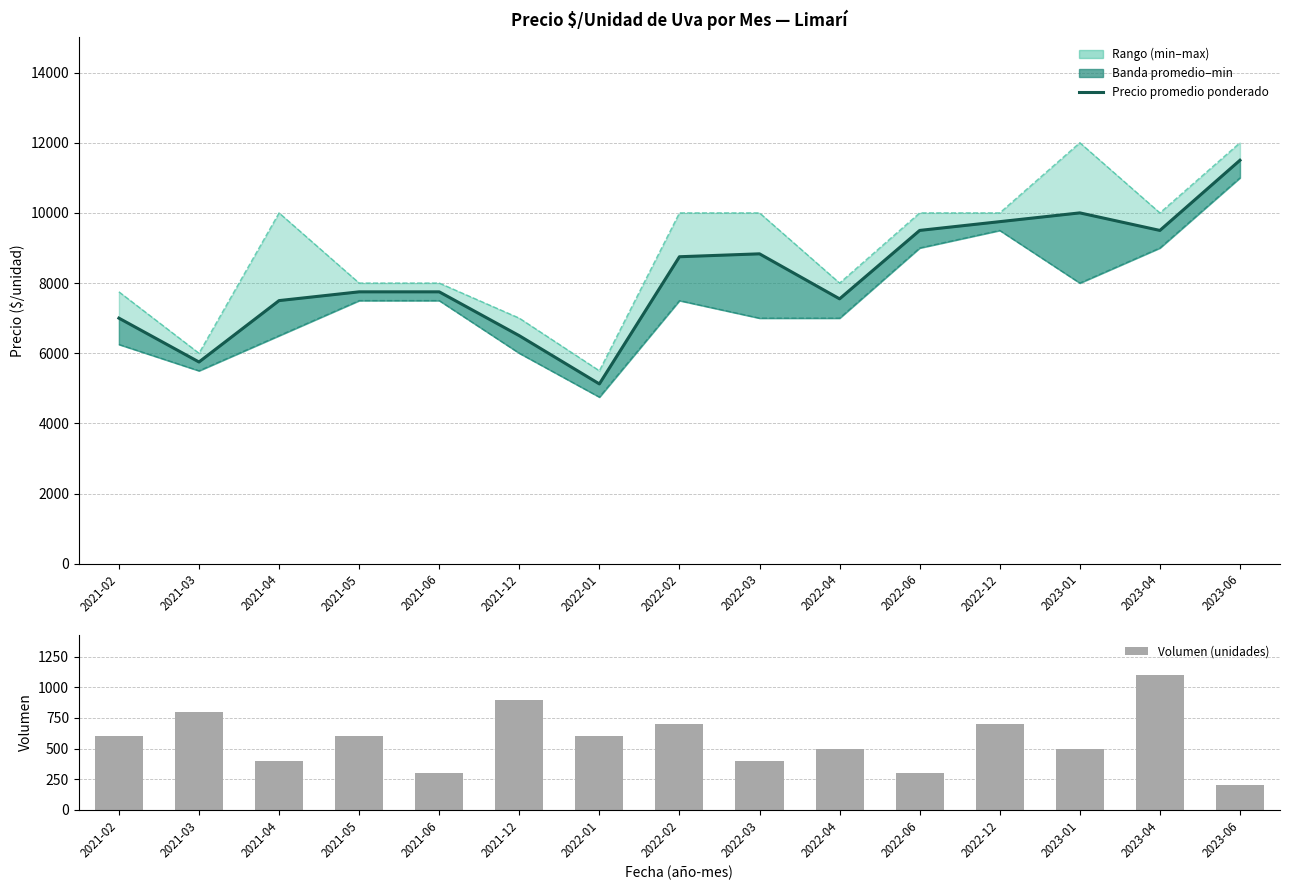

Where does the Precio mínimo series first go above 7500?

2022-06